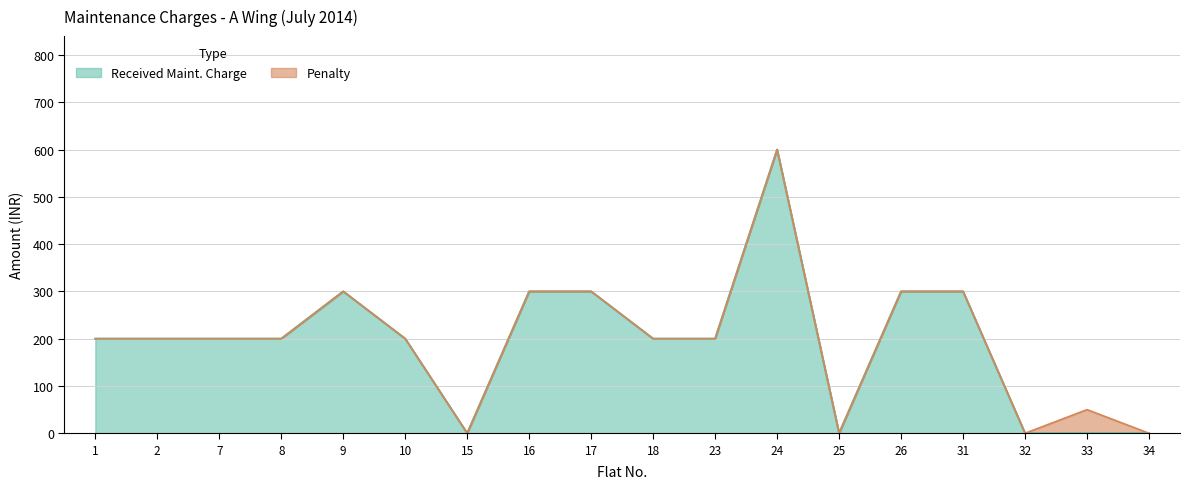

Between 34 and 2, which is larger?

2